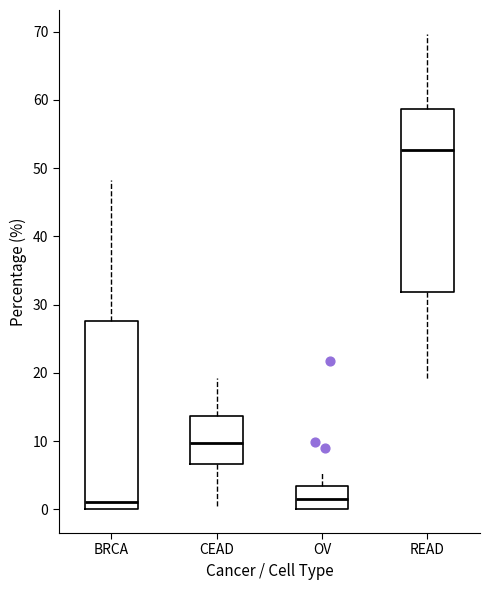

Reading left to right, read every box against the y-axis: the position of its median line, the range the box covers, and the ends of its whiskers. The values are not printed on the chart, so give them approximately, as read against the axis.

BRCA: median 1, box 0 to 28, whiskers 0 to 48
CEAD: median 10, box 7 to 14, whiskers 0 to 19
OV: median 2, box 0 to 3, whiskers 0 to 5
READ: median 53, box 32 to 59, whiskers 19 to 70